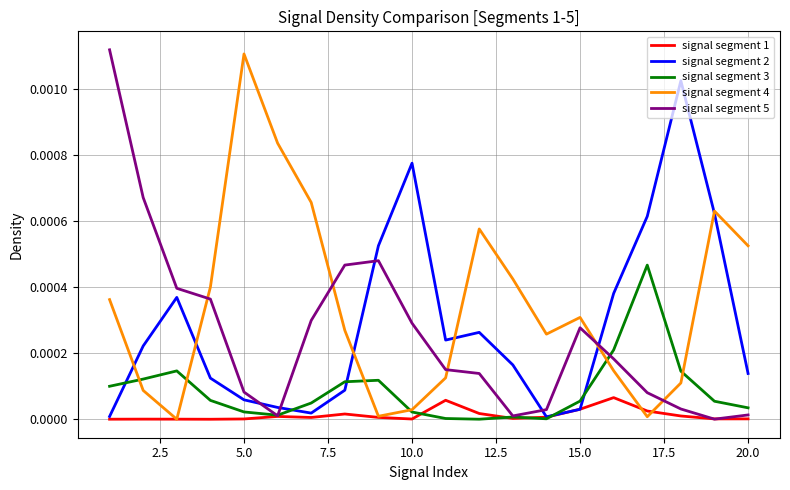

Which series has the largest total across all categories?

signal segment 4